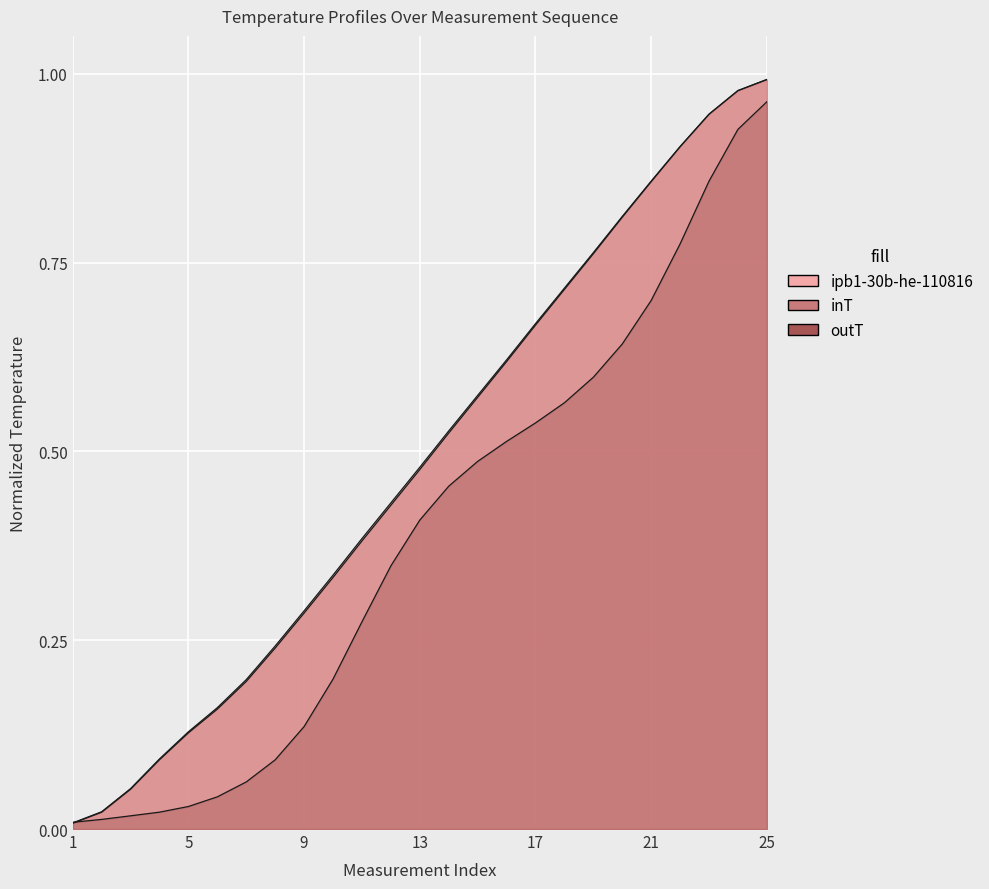

Which series has the widest spread of values?

ipb1-30b-he-110816